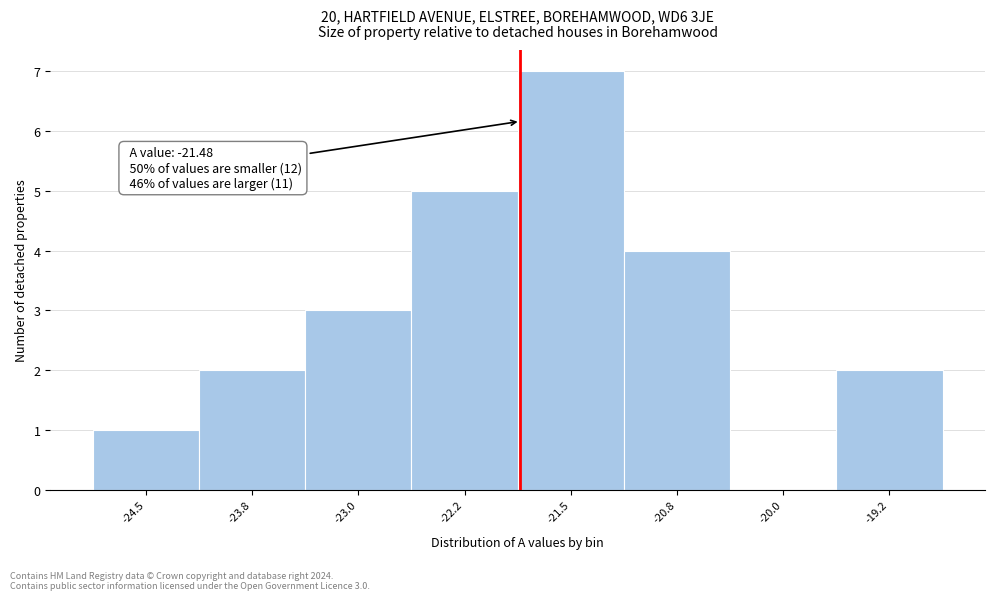

Reading right to left, transcribe all the data shown in this chart.

-19.2=2	-20.0=0	-20.8=4	-21.5=7	-22.2=5	-23.0=3	-23.8=2	-24.5=1